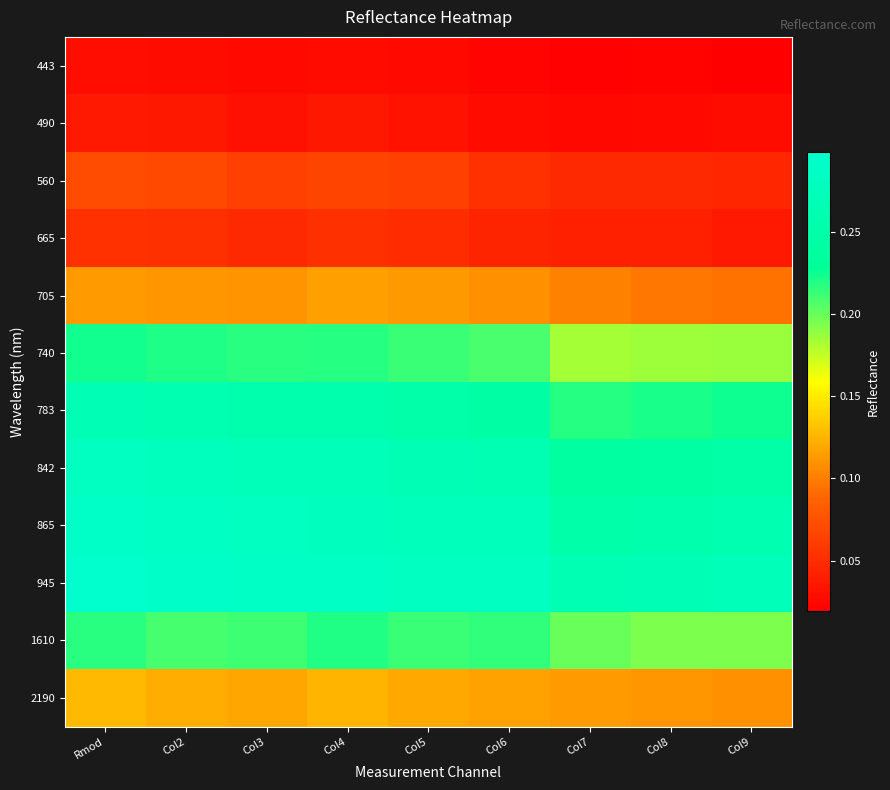

At Col3, list the series in order from largest to smallest.

945, 865, 842, 783, 740, 1610, 2190, 705, 560, 665, 490, 443